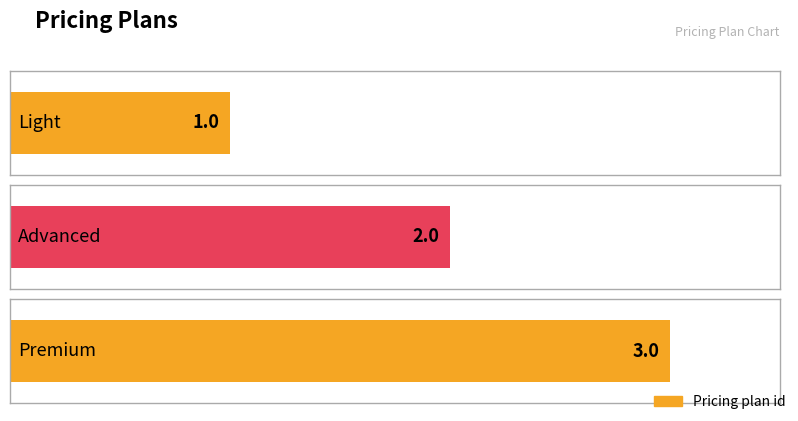

What is the sum of the values at Light and Premium?

4